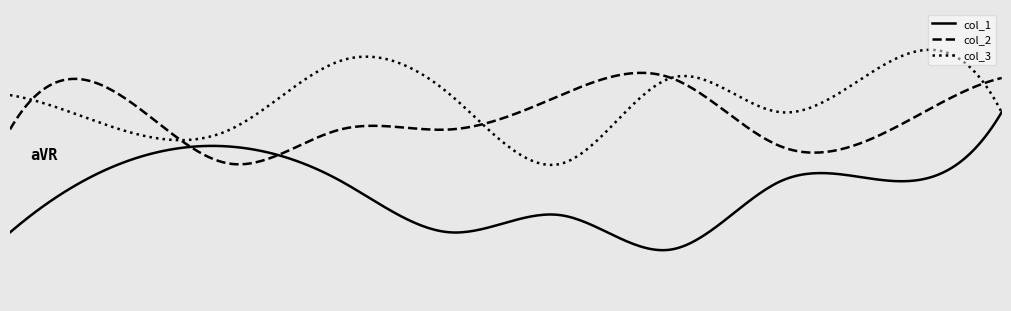

True or false: col_1 and col_3 cross at least once.

False